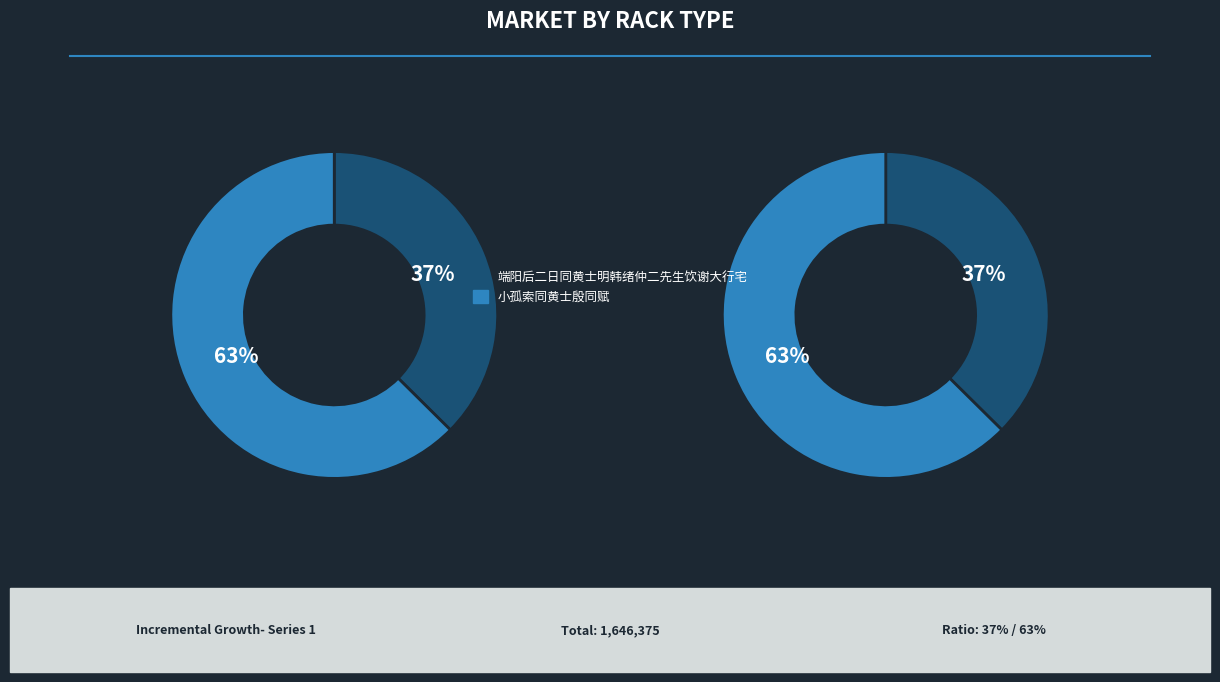

Which slice is the smallest?

端阳后二日同黄士明韩绪仲二先生饮谢大行宅